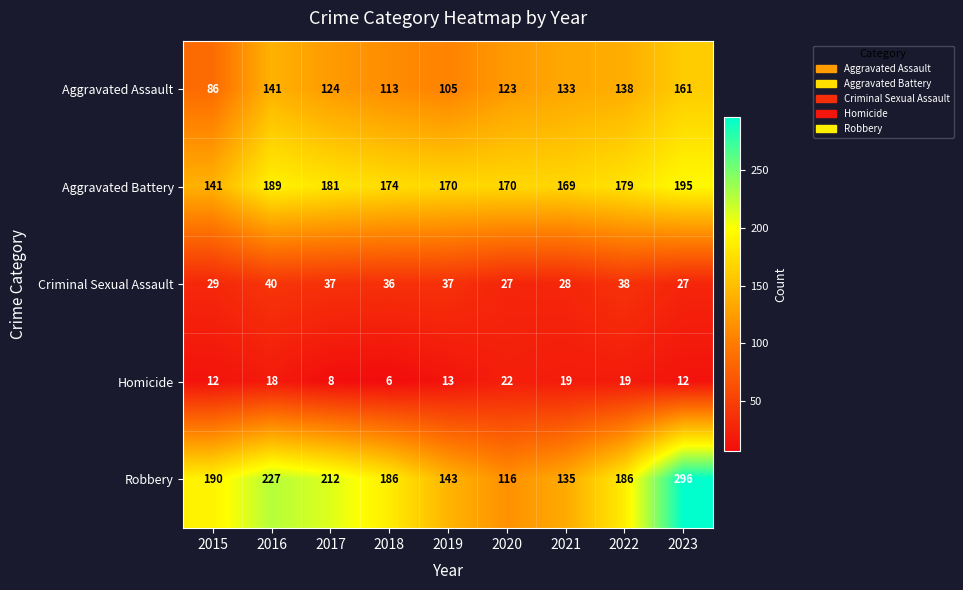

What is the approximate value of Aggravated Battery at 2022, to the nearest 5?

180